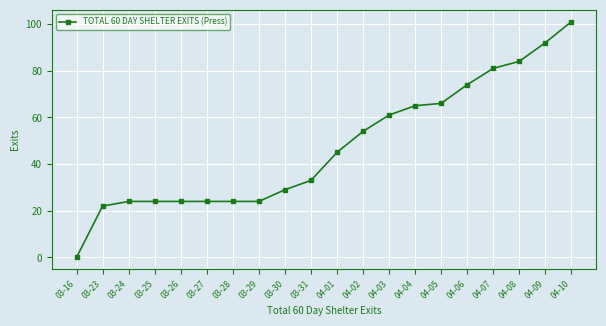

What position from the left is 03-24?

3